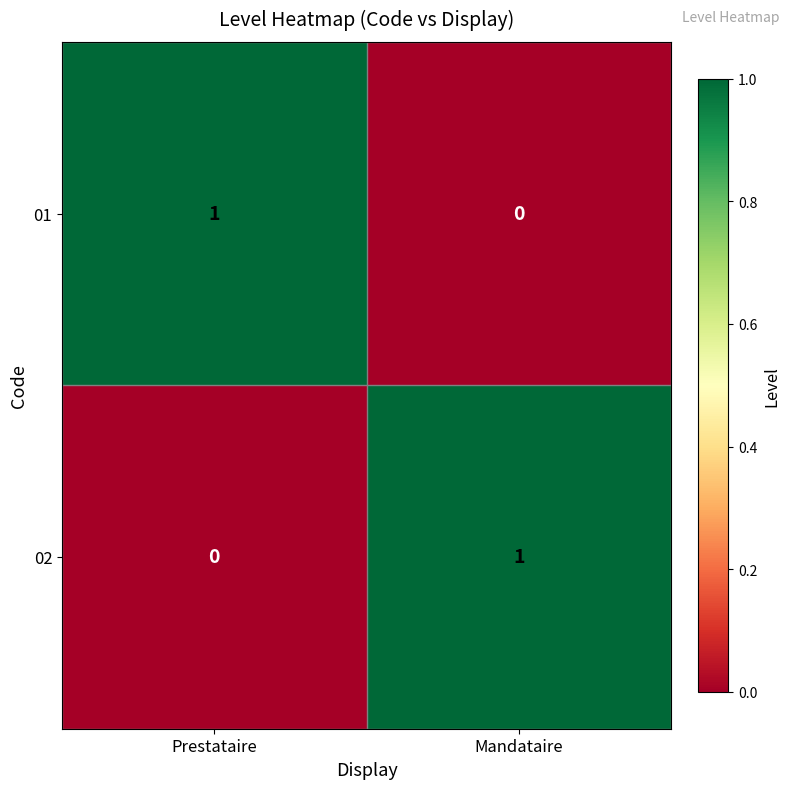

How many data points does each series have?

2